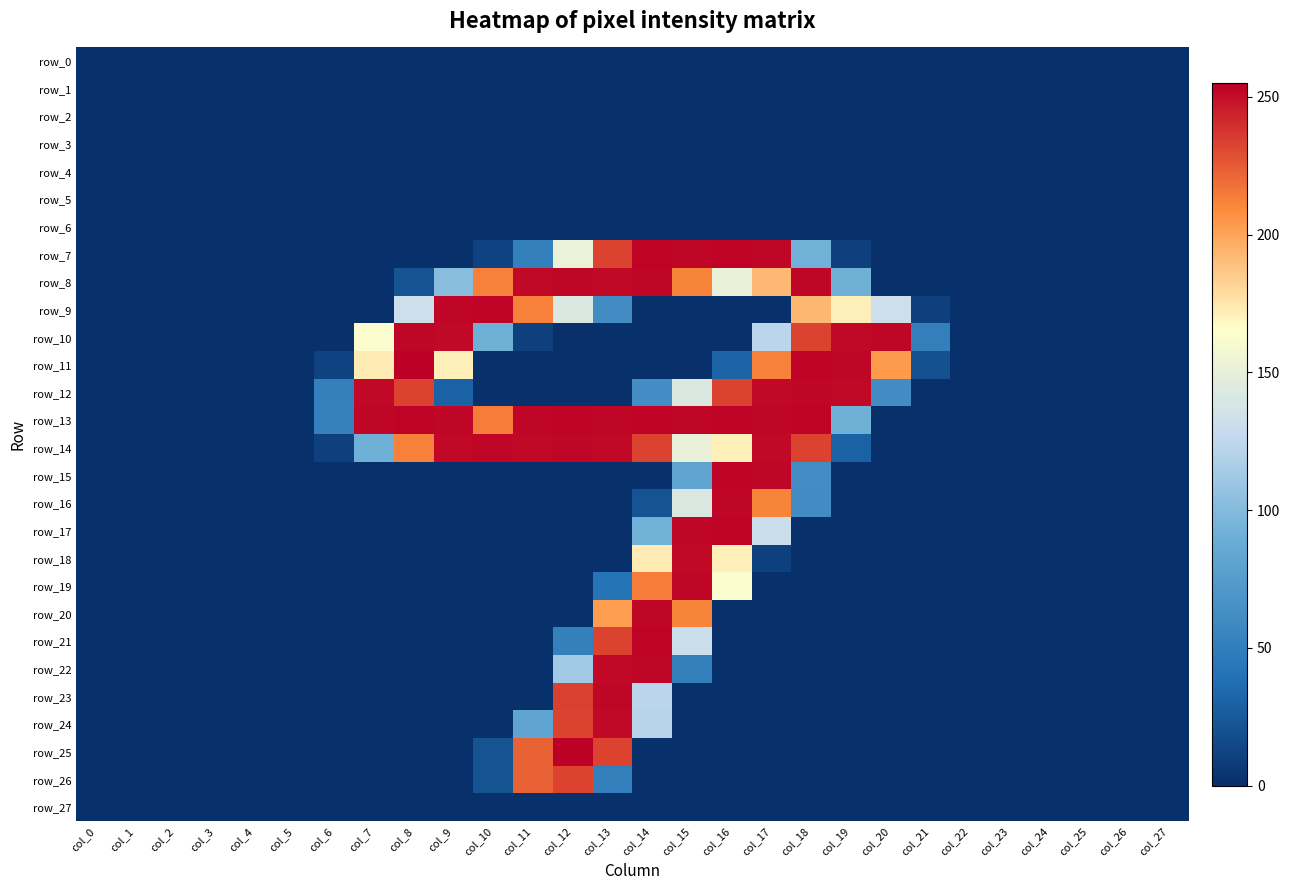

Is it true that row_22 equals 83 at col_21?

False